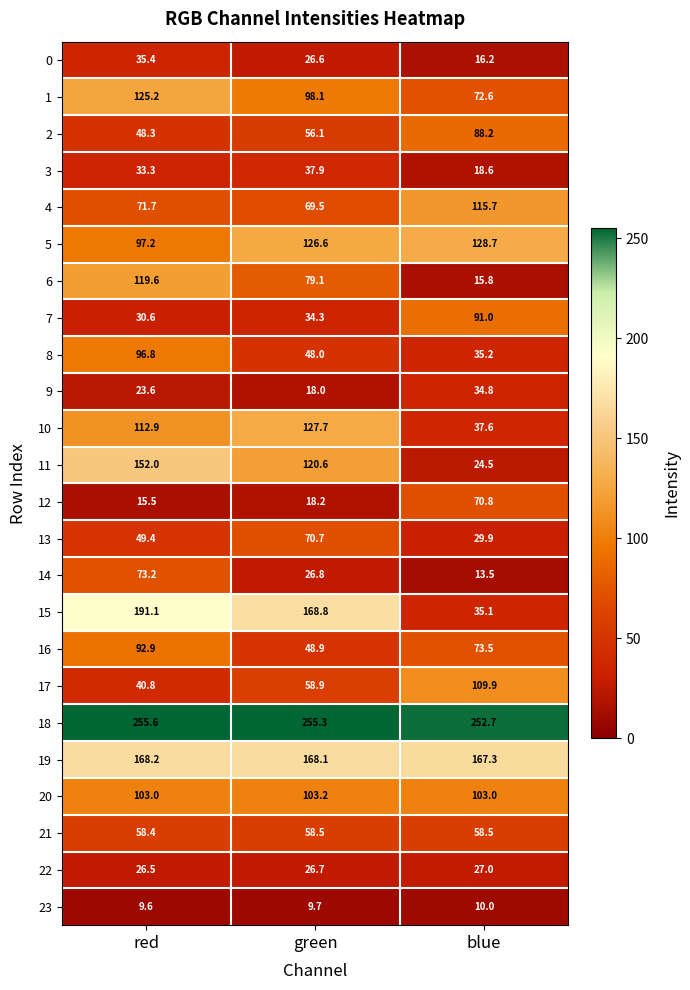

Which series has the largest total across all categories?

18